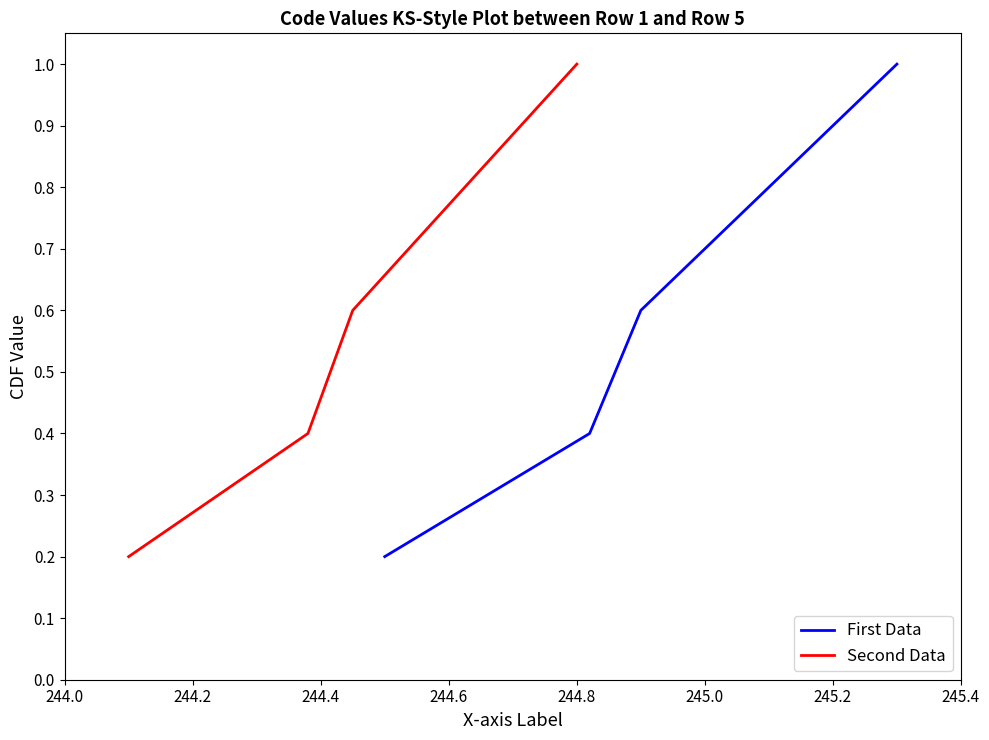

What is the maximum value for First Data?

1.0